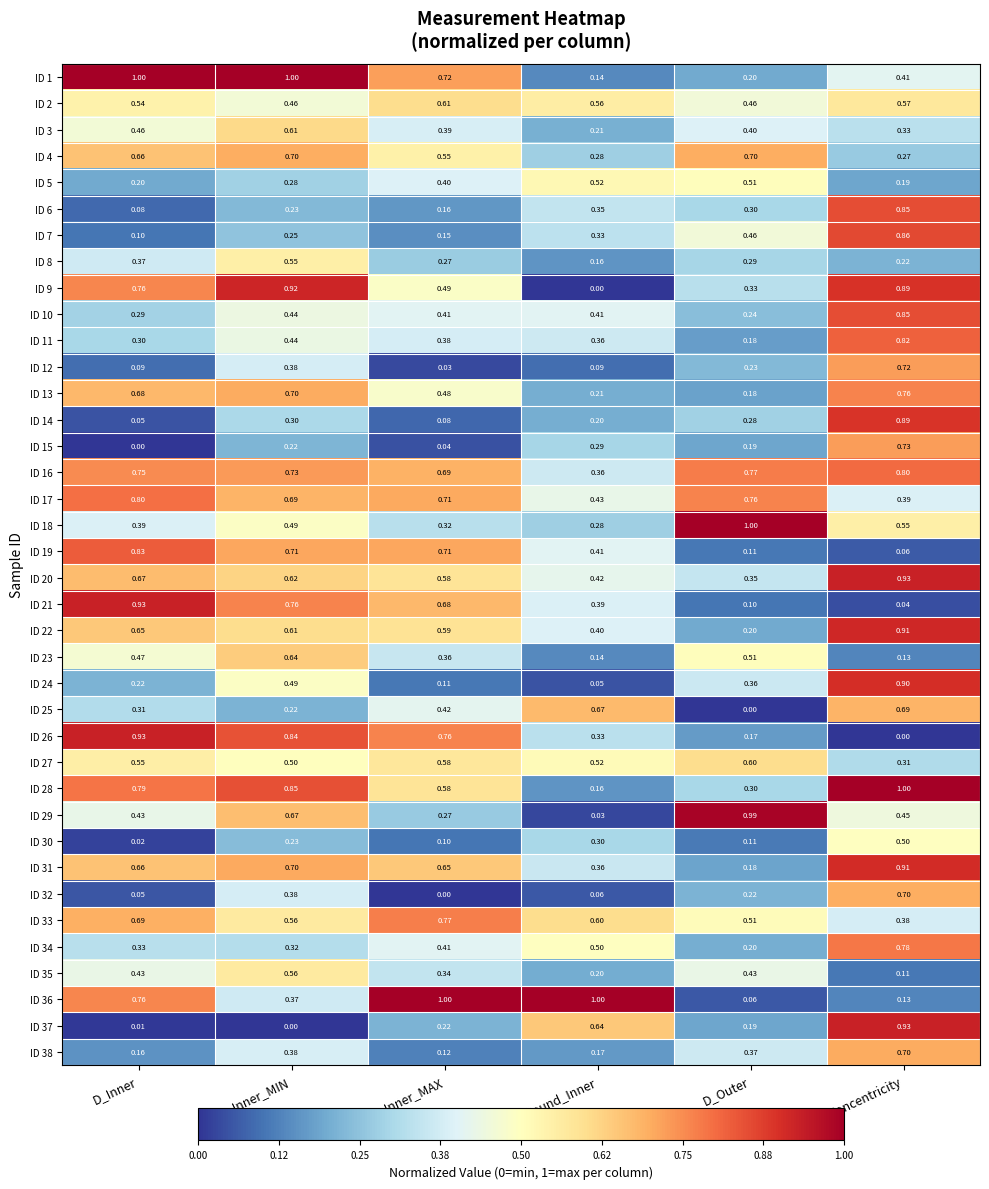

What is the total value across all series at Round_Inner?

12.5